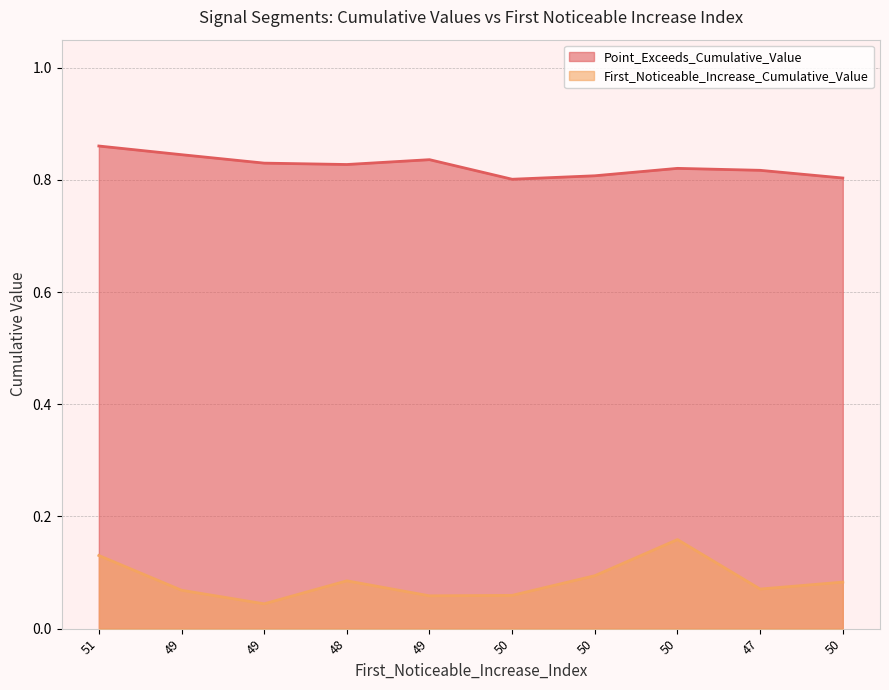

Which series has the largest total across all categories?

Point_Exceeds_Cumulative_Value